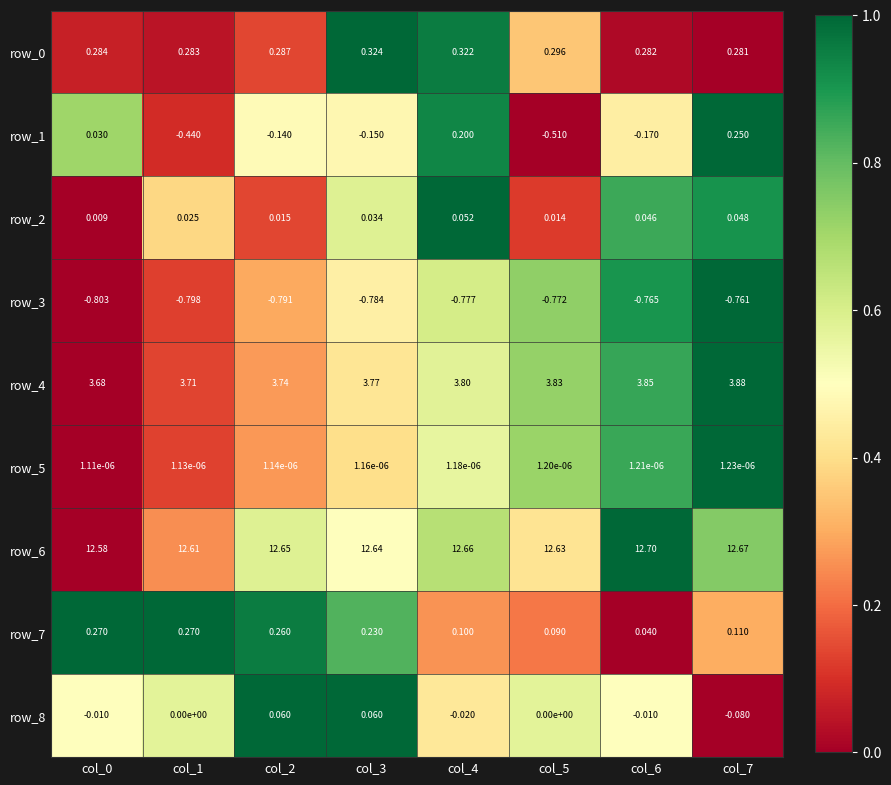

The value of row_8 at col_3 is 1.6. True or false?

False